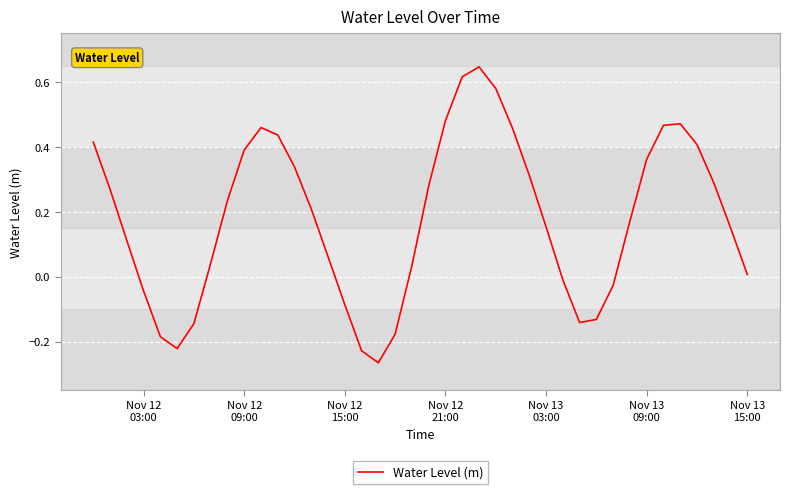

True or false: there are more than 2 points higher than both neighbors.

True